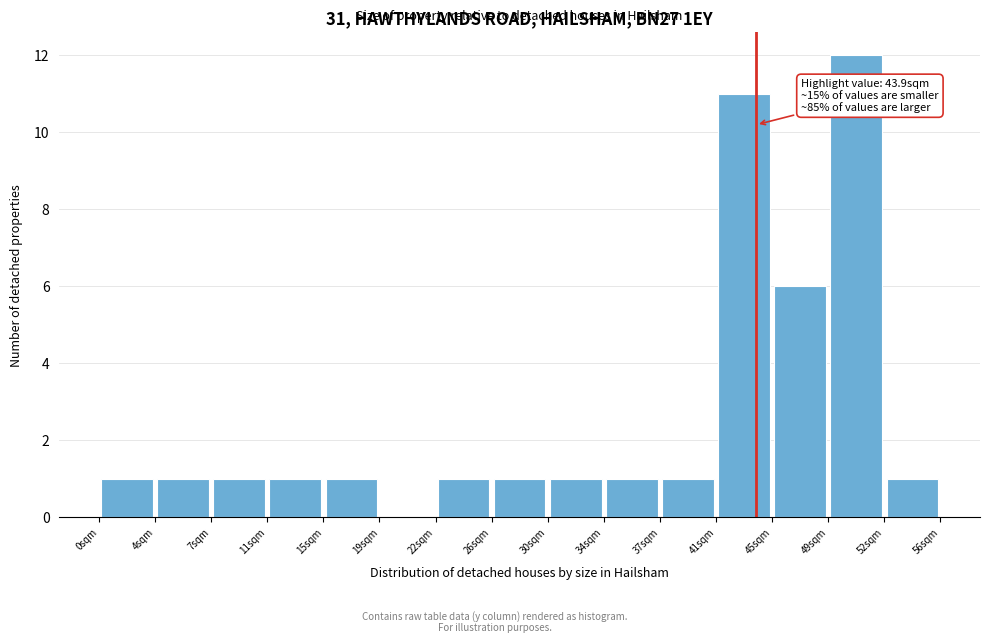

Over which range of the x-axis is the bar tallest?

48.5 to 52.5